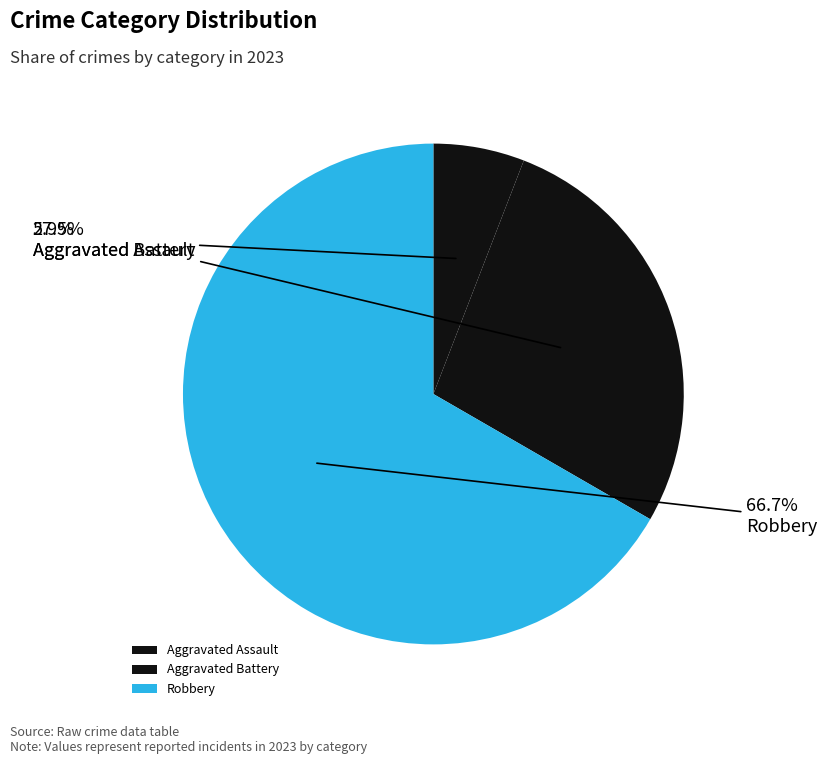

To the nearest percent, what is the difference between the largest and smallest slice percentages?

61%